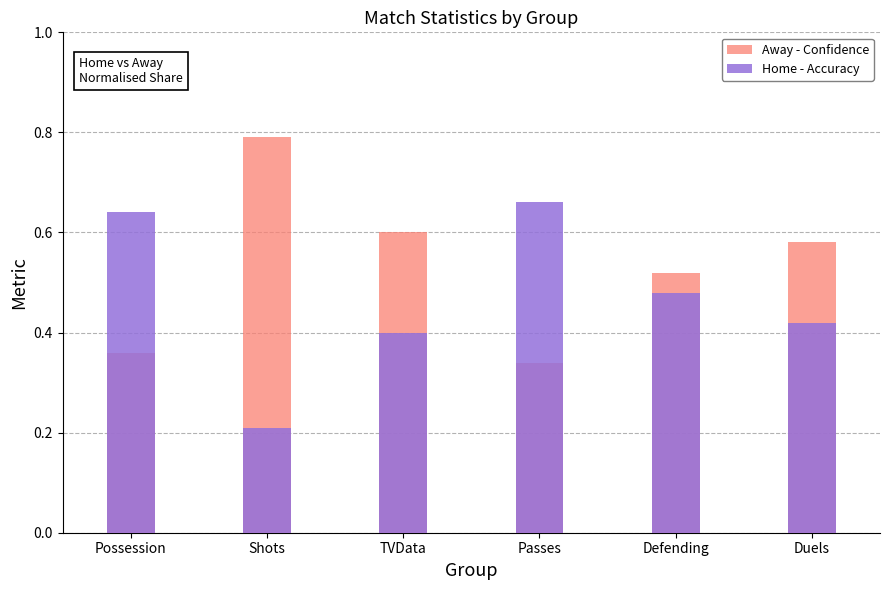

Reading right to left, transcribe all the data shown in this chart.

Away - Confidence: 0.6	0.5	0.3	0.6	0.8	0.4
Home - Accuracy: 0.4	0.5	0.7	0.4	0.2	0.6